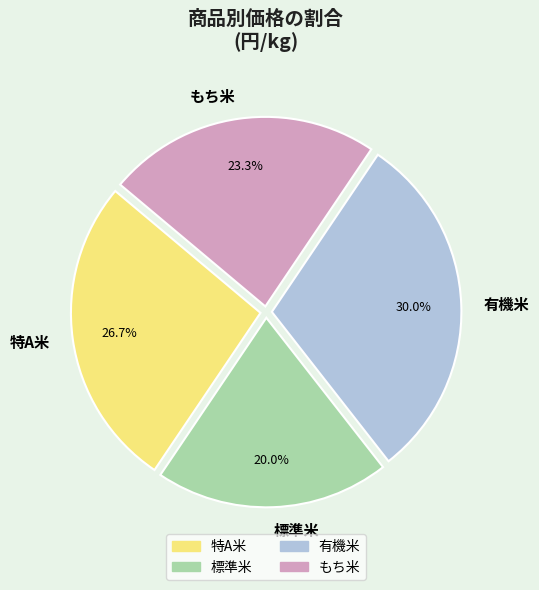

To the nearest percent, what is the difference between the もち米 and 有機米 slice percentages?

7%